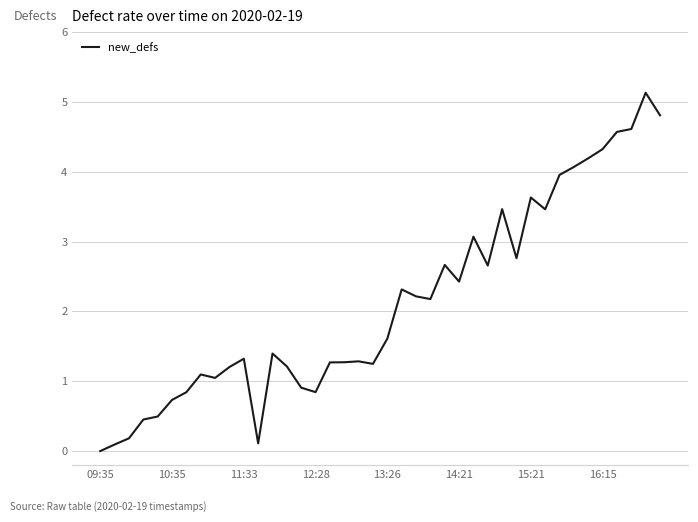

What is the difference between the maximum and minimum values?

5.1